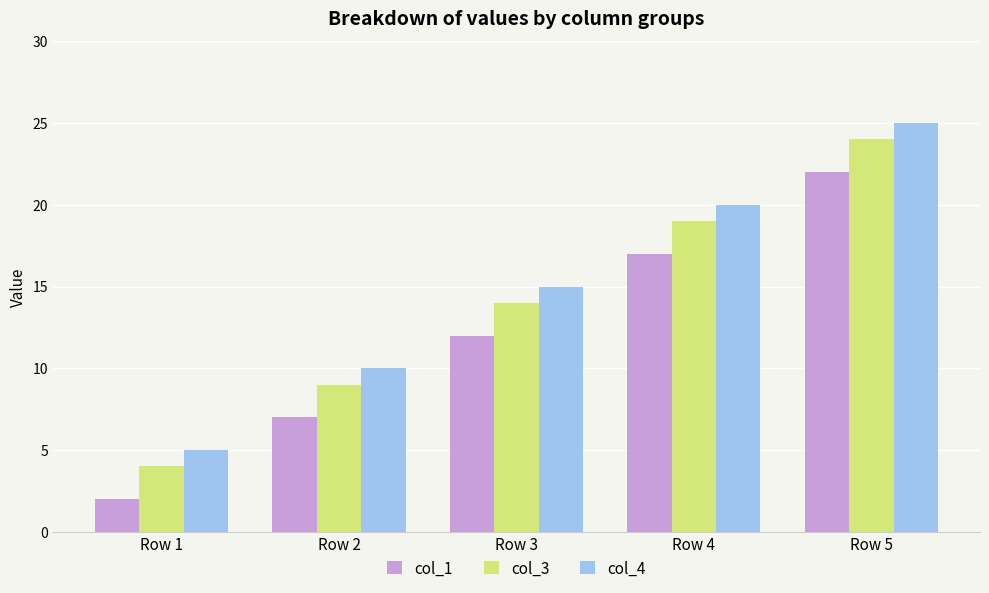

What is the value of the col_3 bar at the 2nd from the left?

9